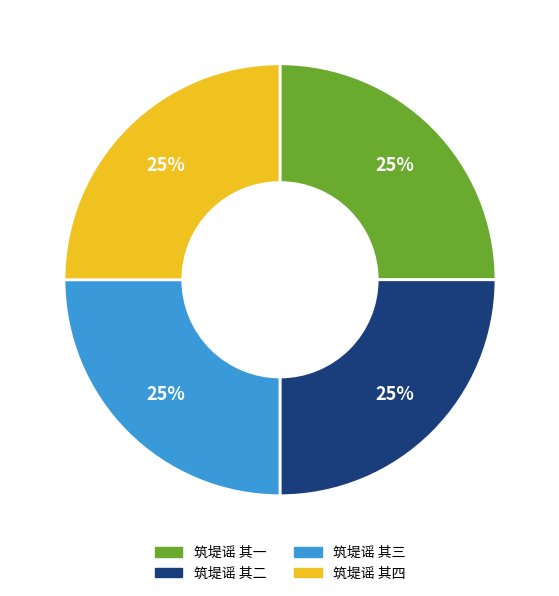

To the nearest percent, what percentage of the pie is 筑堤谣 其三?

25%